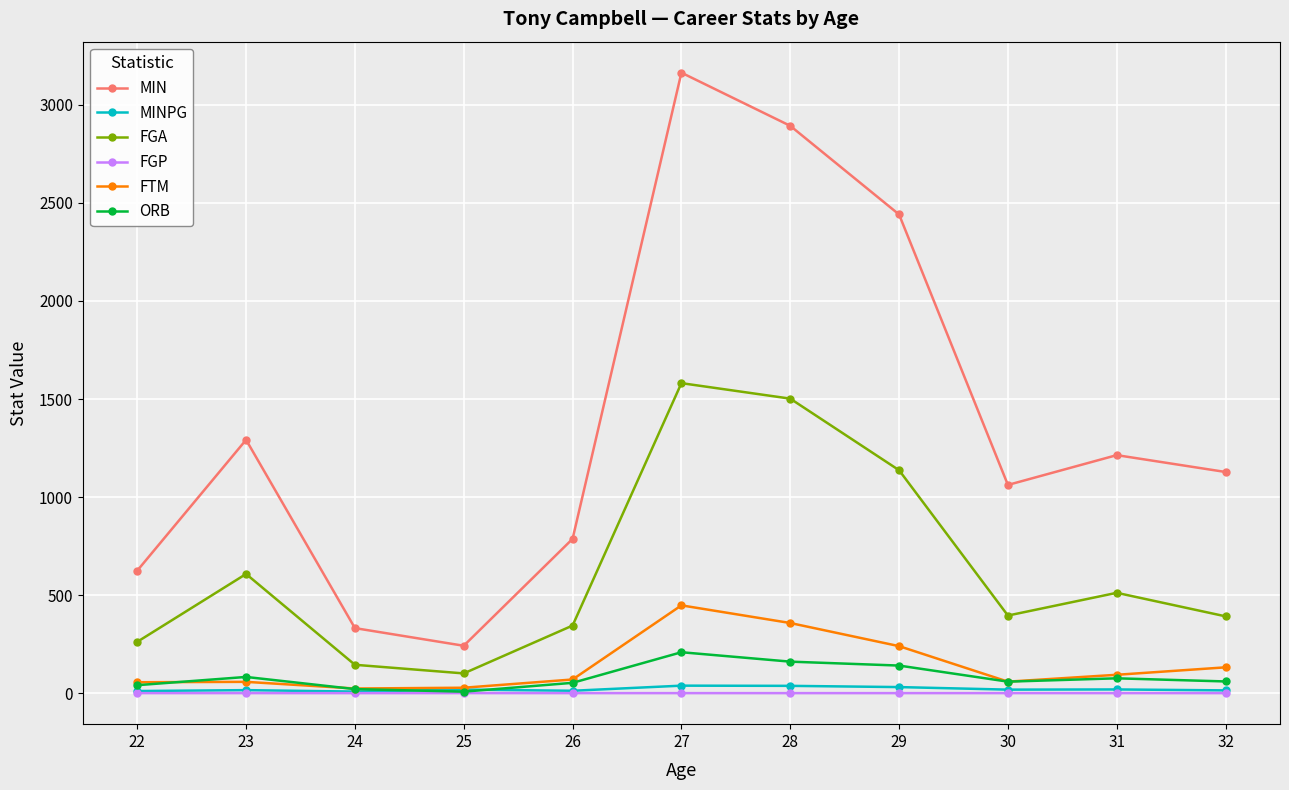

What is the greatest value displayed?

3164.0